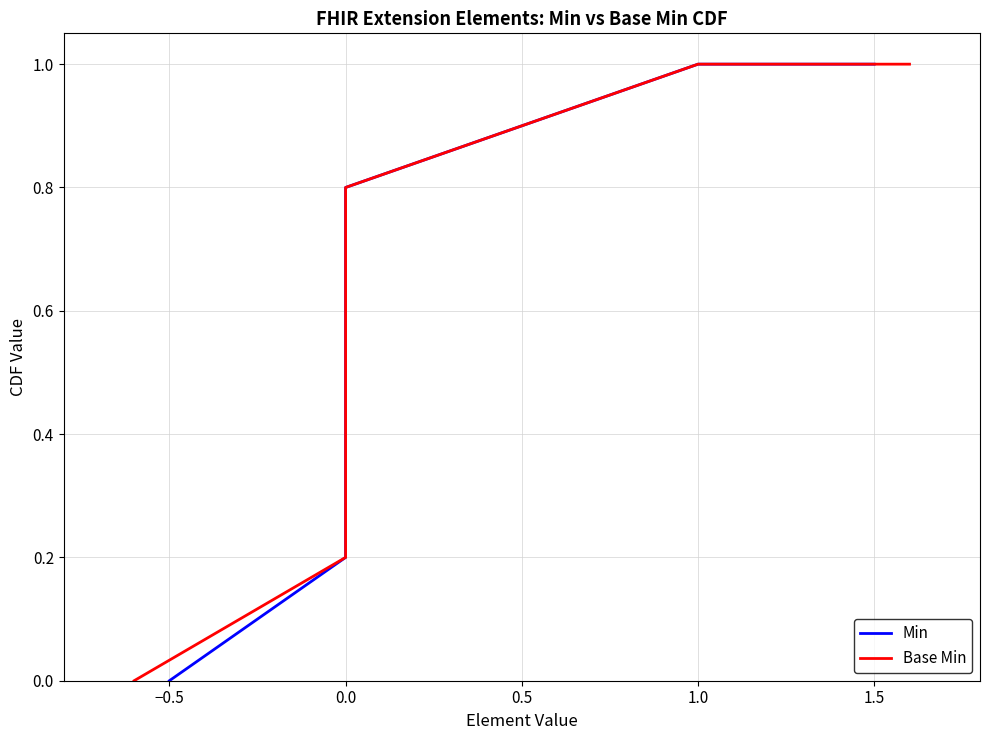

At which category is the sum across all series the highest?

1.0